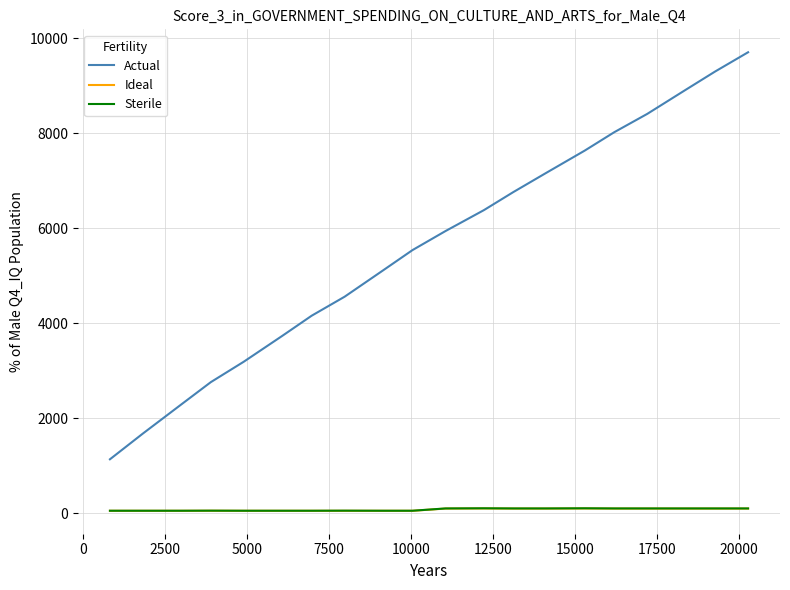

In Ideal, how many points are higher than both neighbors (excluding endpoints)?

3